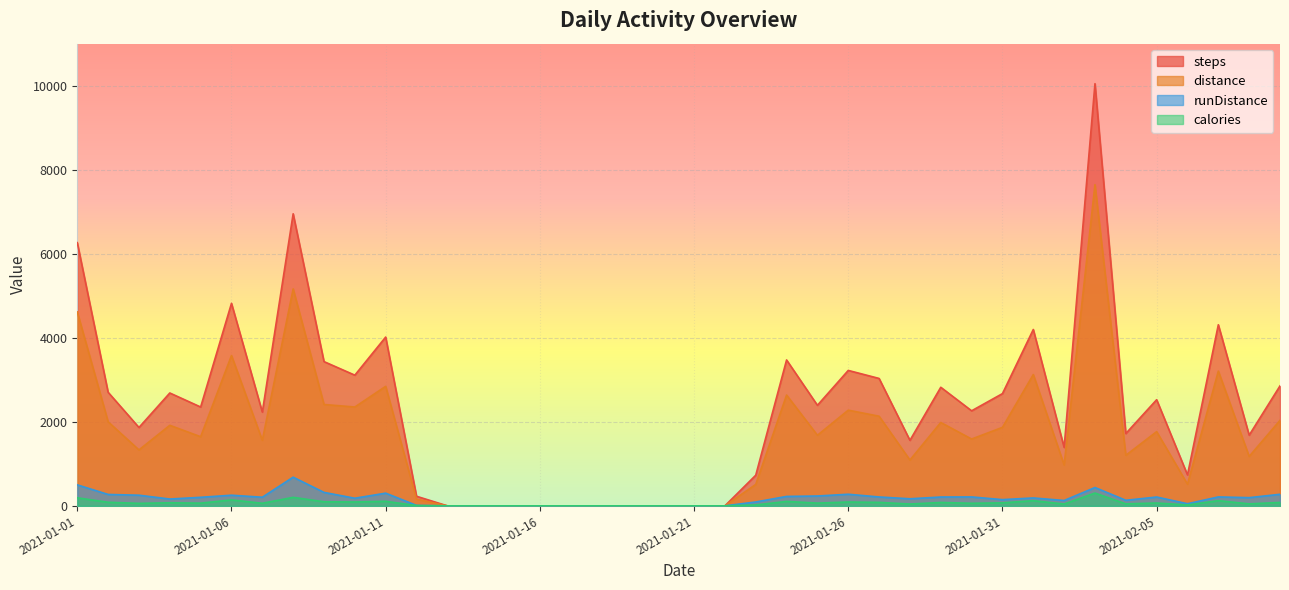

At which label does steps first exceed 2352?

2021-01-01